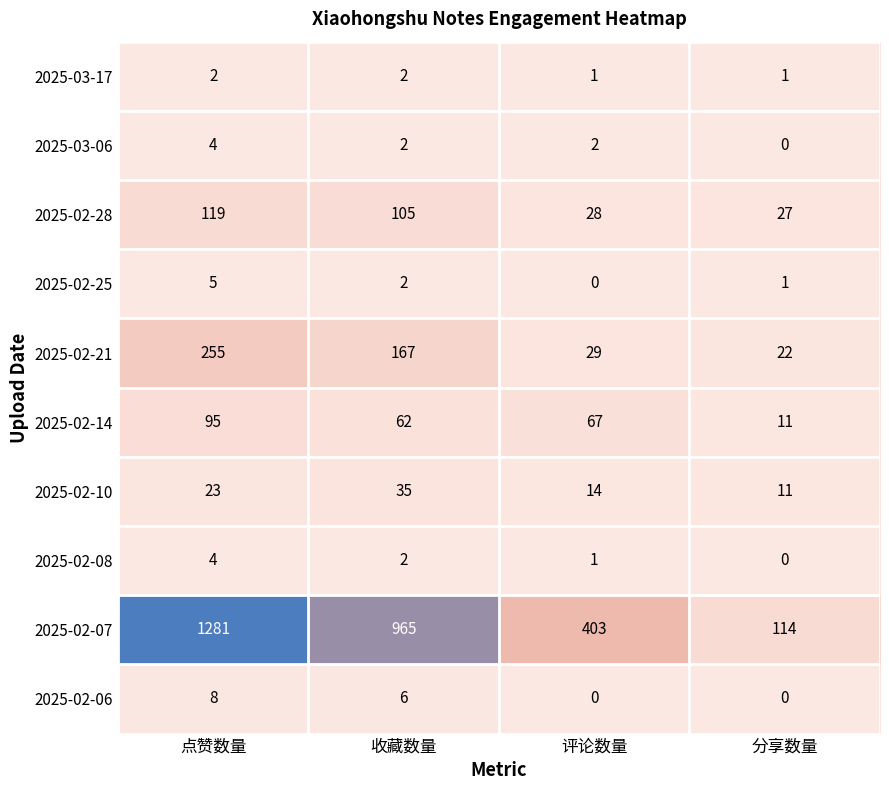

What is the spread (max minus min) of values at 评论数量?

403